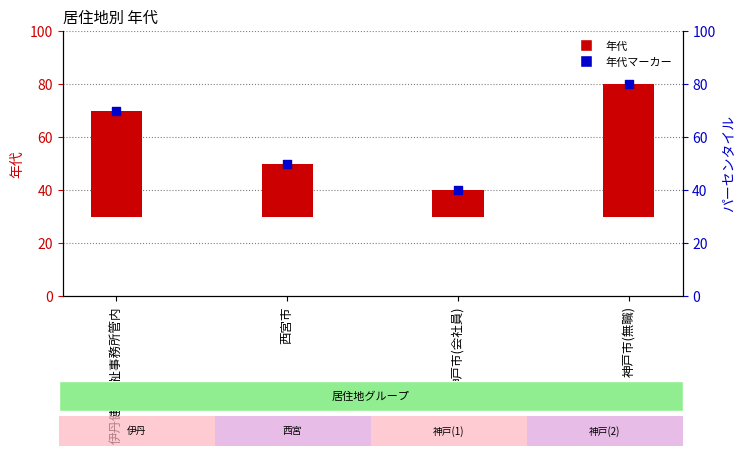

Which series contains the highest Y value?

年代マーカー